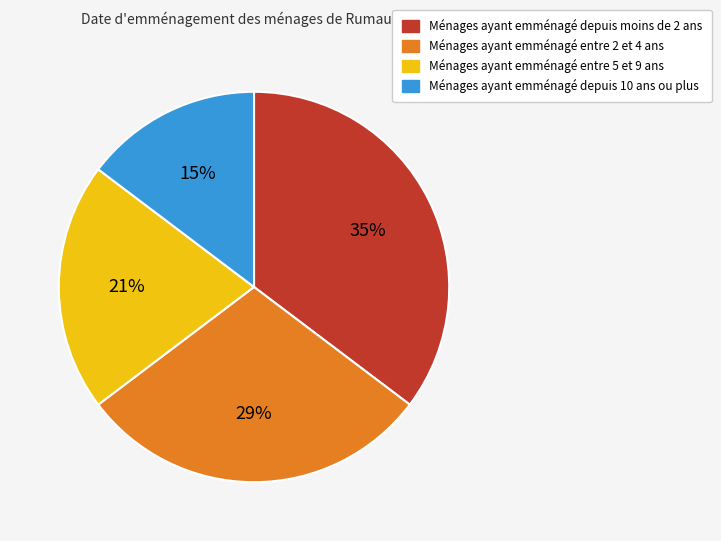

Does any single category account for the majority?

No